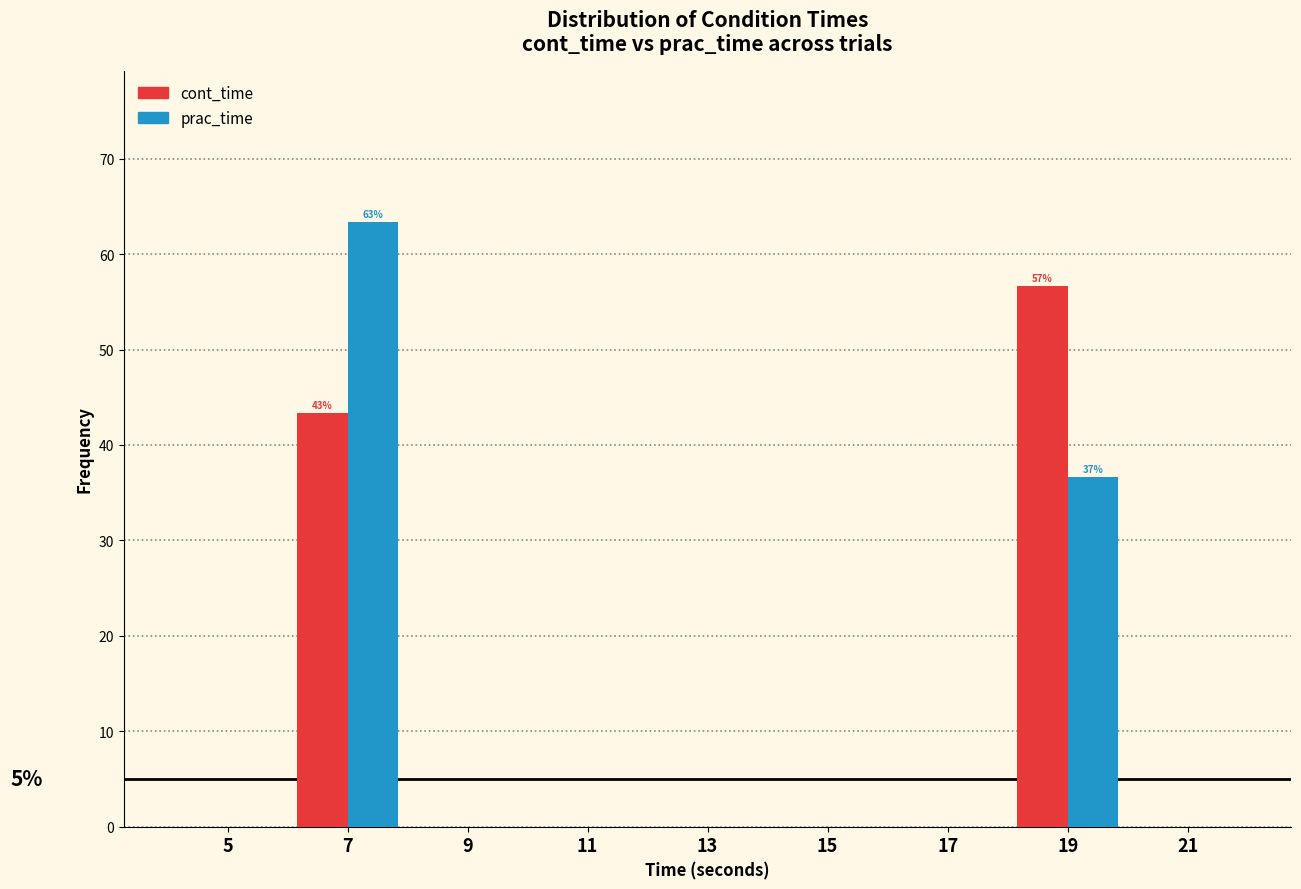

In the cont_time series, which range on the x-axis has the tallest bar?

18 to 20